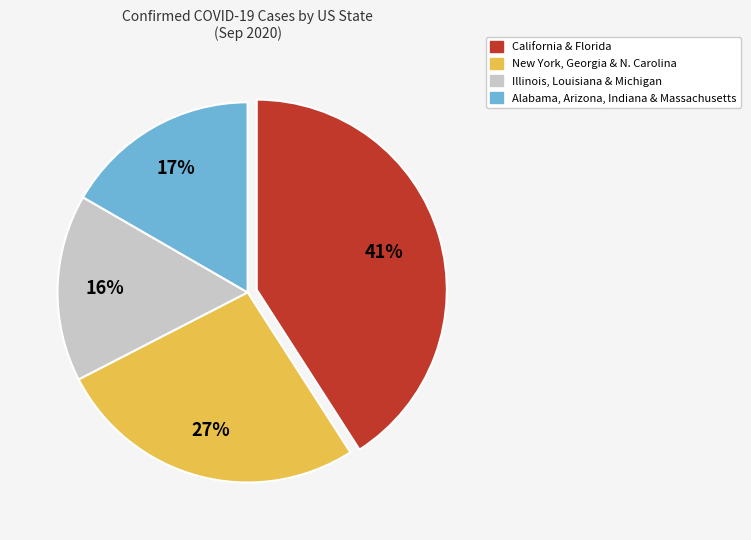

Is there a majority slice in this chart?

No